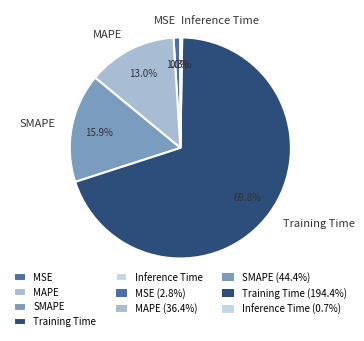

What is the largest slice in the pie chart?

Training Time